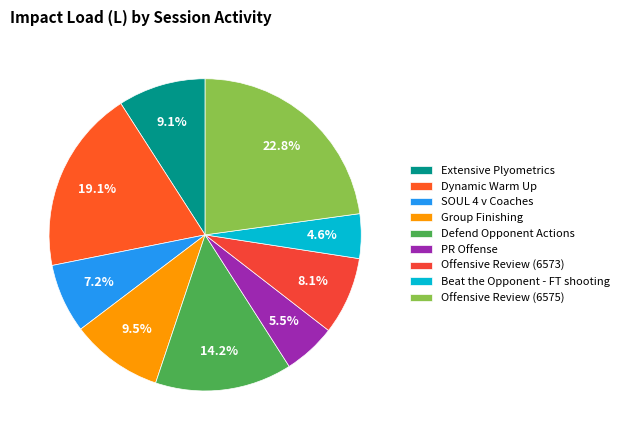

Is there any slice that represents more than half of the pie?

No